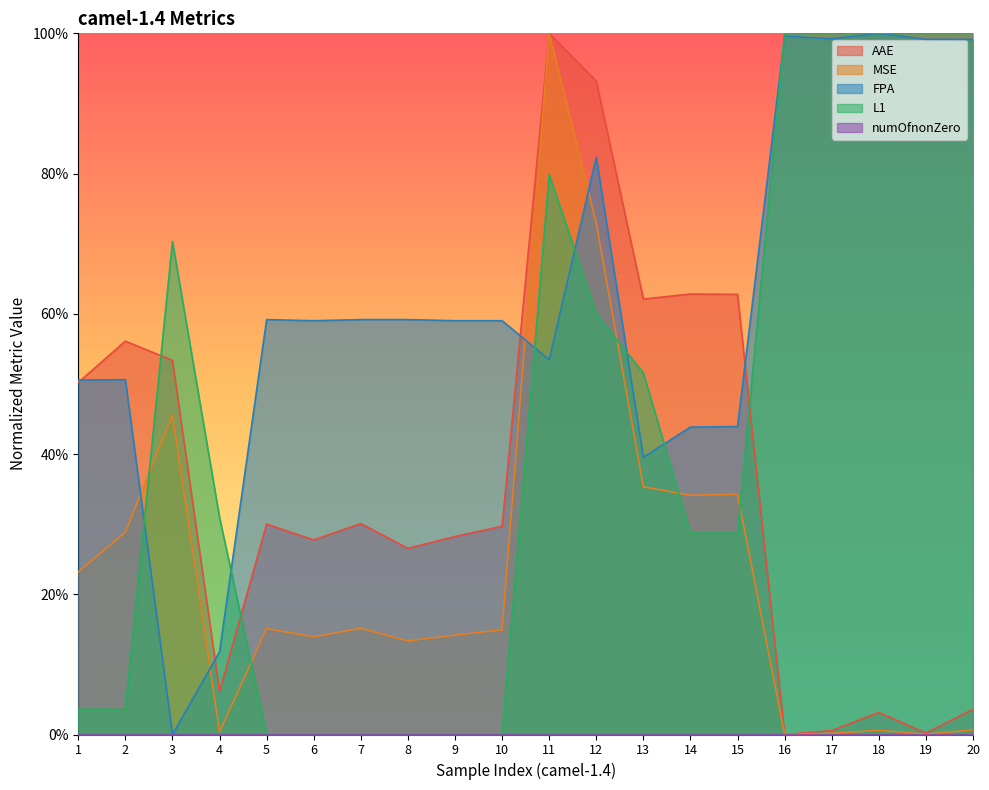

What is the difference between the second highest and second lowest values in the FPA series?

0.9